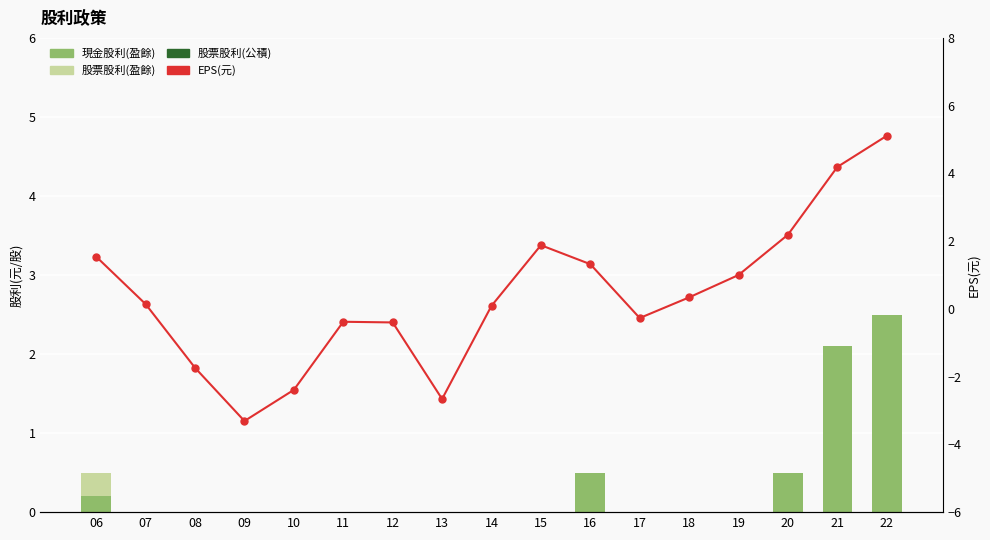

At which category is the sum across all series the highest?

22